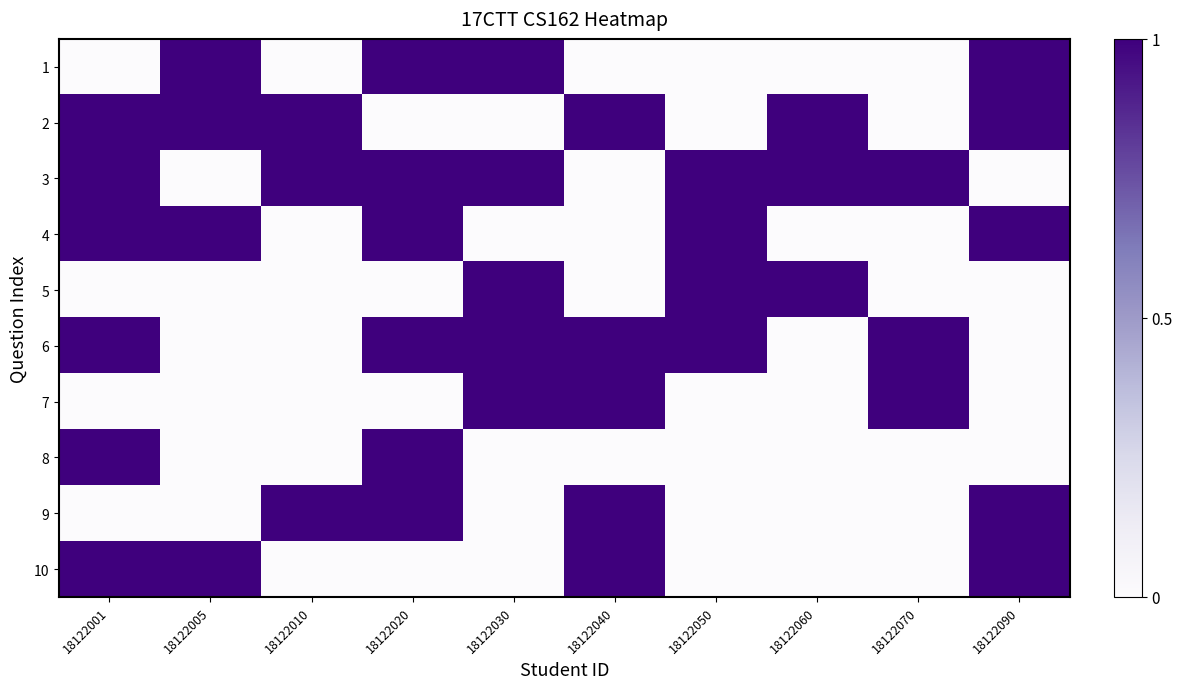

Reading left to right, list all the values displayed in this chart.

1: 18122001=0	18122005=1	18122010=0	18122020=1	18122030=1	18122040=0	18122050=0	18122060=0	18122070=0	18122090=1
2: 18122001=1	18122005=1	18122010=1	18122020=0	18122030=0	18122040=1	18122050=0	18122060=1	18122070=0	18122090=1
3: 18122001=1	18122005=0	18122010=1	18122020=1	18122030=1	18122040=0	18122050=1	18122060=1	18122070=1	18122090=0
4: 18122001=1	18122005=1	18122010=0	18122020=1	18122030=0	18122040=0	18122050=1	18122060=0	18122070=0	18122090=1
5: 18122001=0	18122005=0	18122010=0	18122020=0	18122030=1	18122040=0	18122050=1	18122060=1	18122070=0	18122090=0
6: 18122001=1	18122005=0	18122010=0	18122020=1	18122030=1	18122040=1	18122050=1	18122060=0	18122070=1	18122090=0
7: 18122001=0	18122005=0	18122010=0	18122020=0	18122030=1	18122040=1	18122050=0	18122060=0	18122070=1	18122090=0
8: 18122001=1	18122005=0	18122010=0	18122020=1	18122030=0	18122040=0	18122050=0	18122060=0	18122070=0	18122090=0
9: 18122001=0	18122005=0	18122010=1	18122020=1	18122030=0	18122040=1	18122050=0	18122060=0	18122070=0	18122090=1
10: 18122001=1	18122005=1	18122010=0	18122020=0	18122030=0	18122040=1	18122050=0	18122060=0	18122070=0	18122090=1